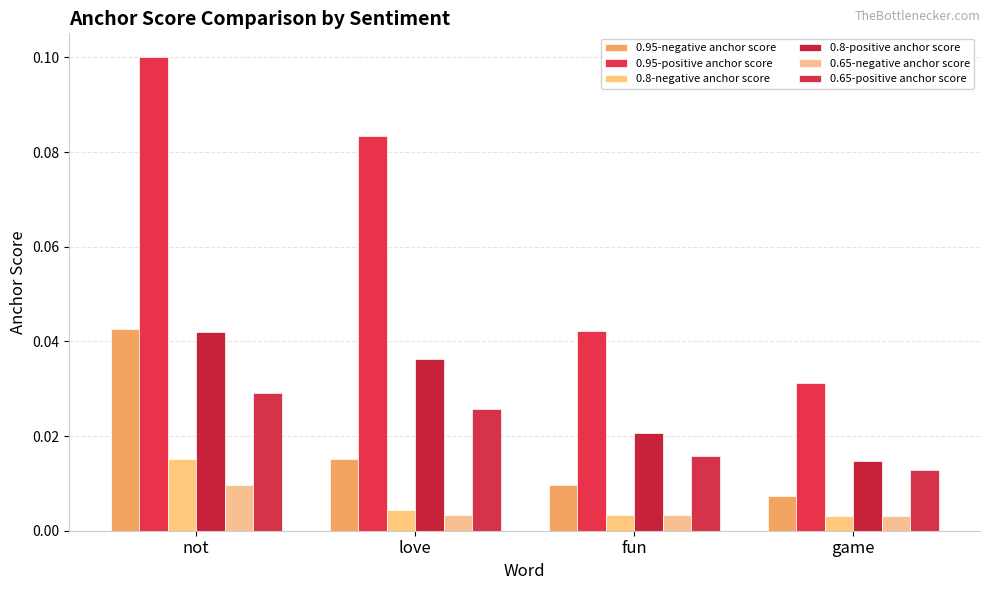

Does the chart contain stacked bars?

No